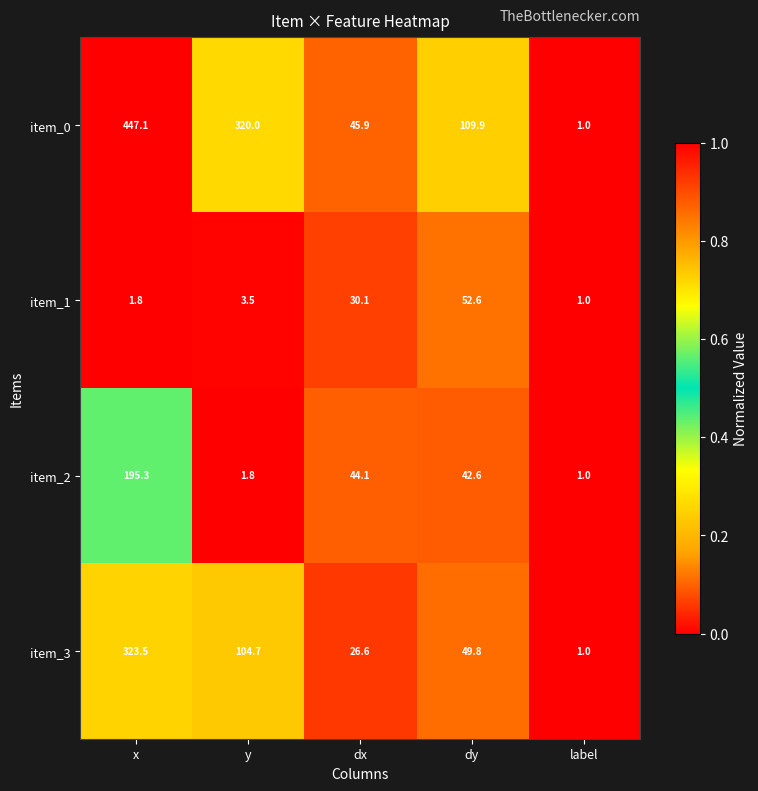

Is the value of item_1 at x greater than the value of item_3 at y?

No